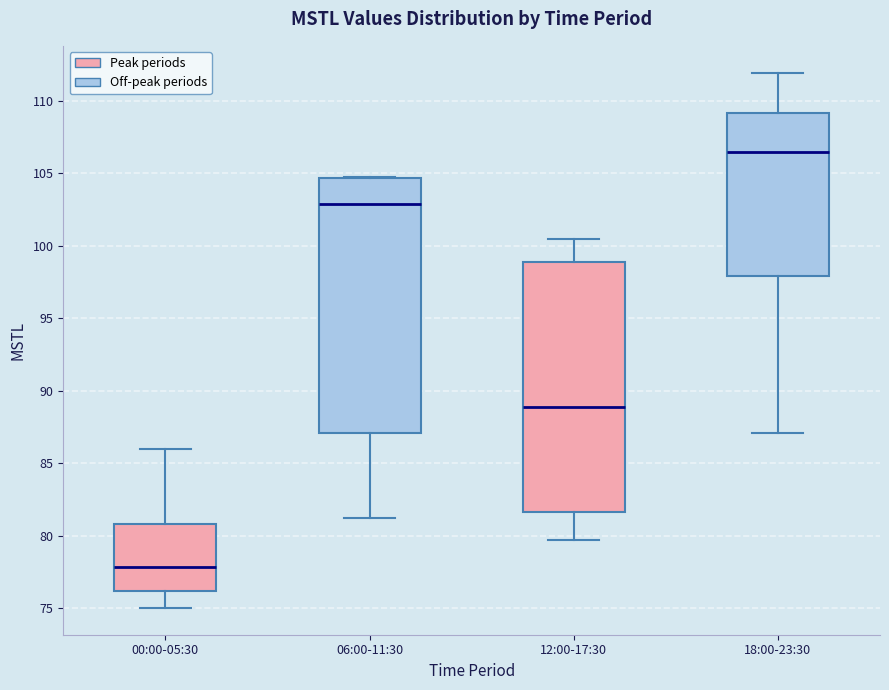

Which box's median line is the highest?

18:00-23:30